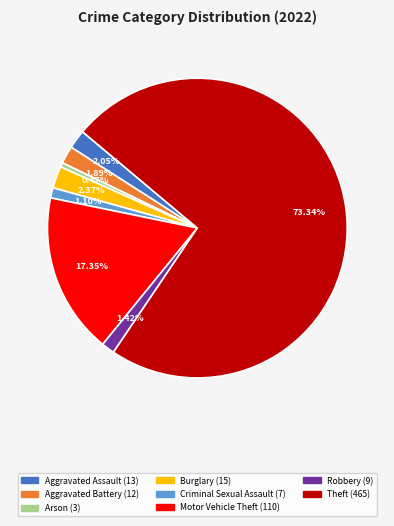

Is there any slice that represents more than half of the pie?

Yes